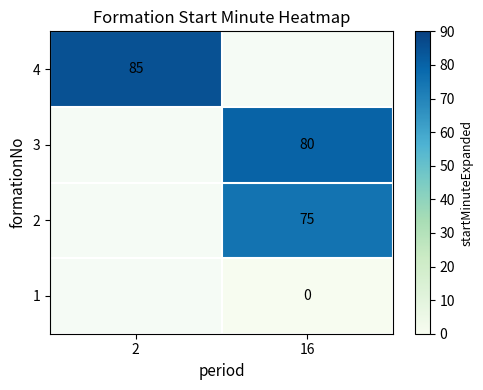

The value of 3 at 16 is 80. True or false?

True